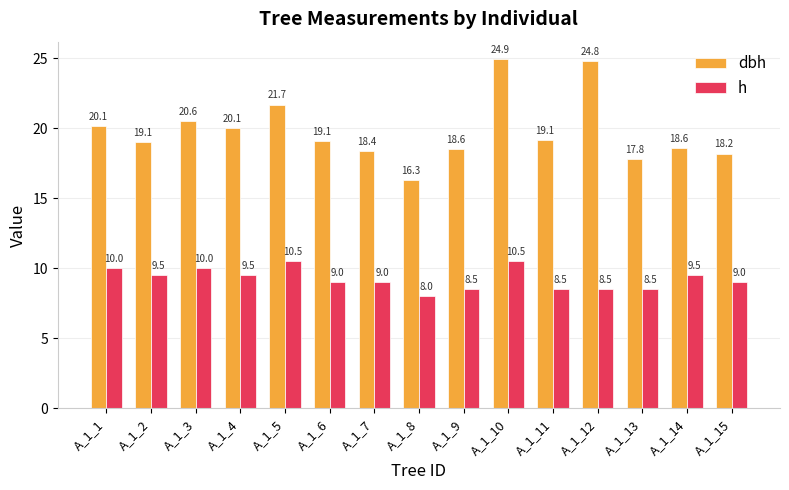

How many data points does each series have?

15